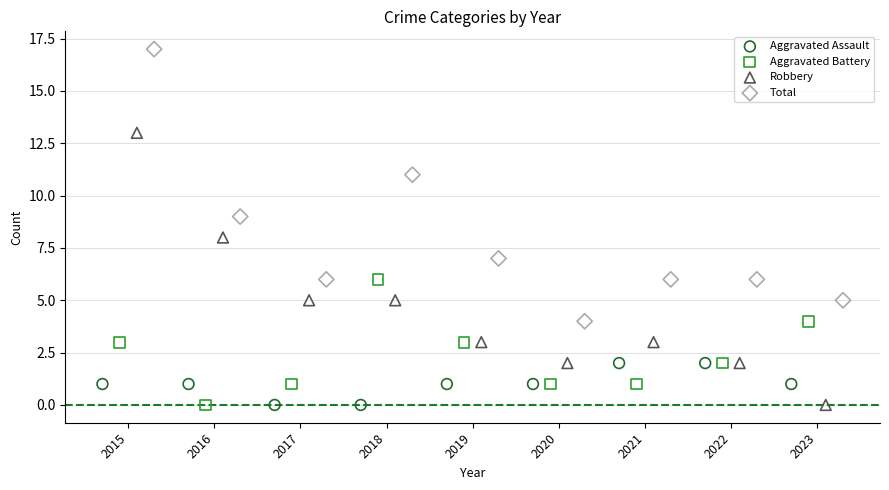

Which series reaches the maximum Y coordinate?

Total